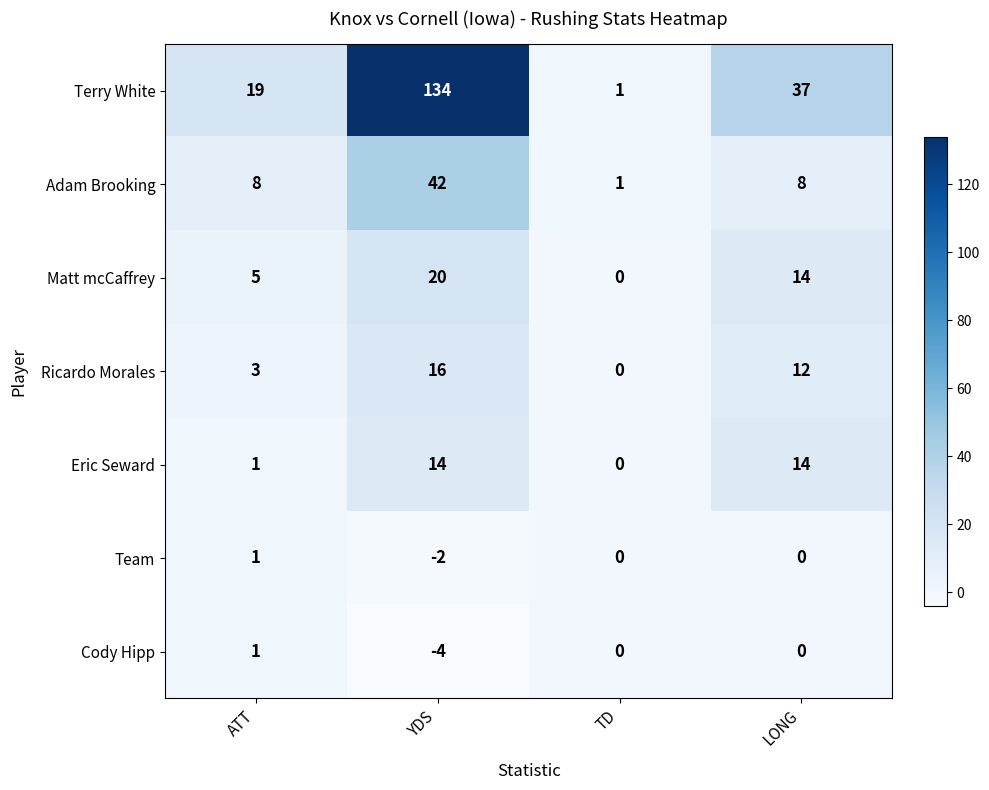

How many distinct data groups are displayed?

7